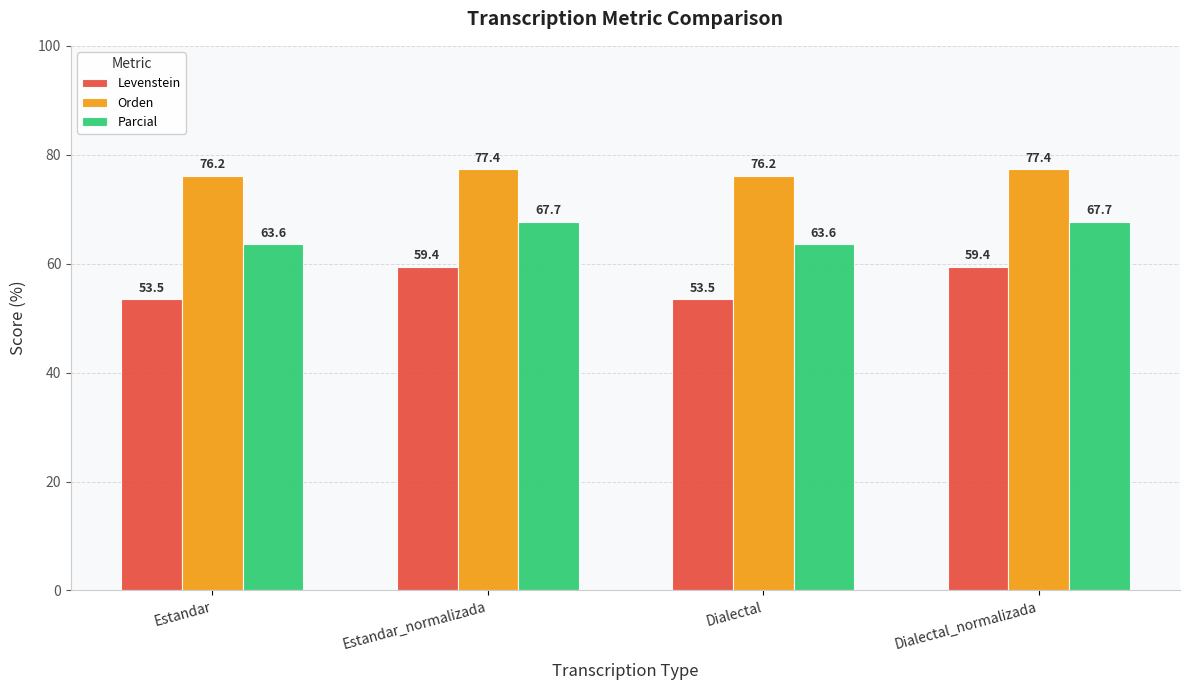

Does the chart contain stacked bars?

No